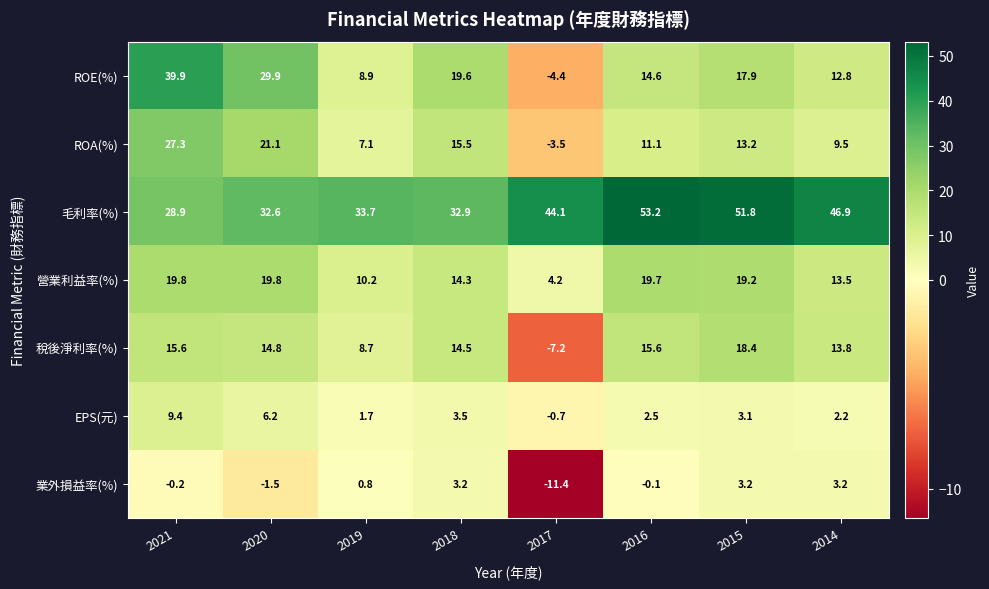

Which series has the largest total across all categories?

毛利率(%)